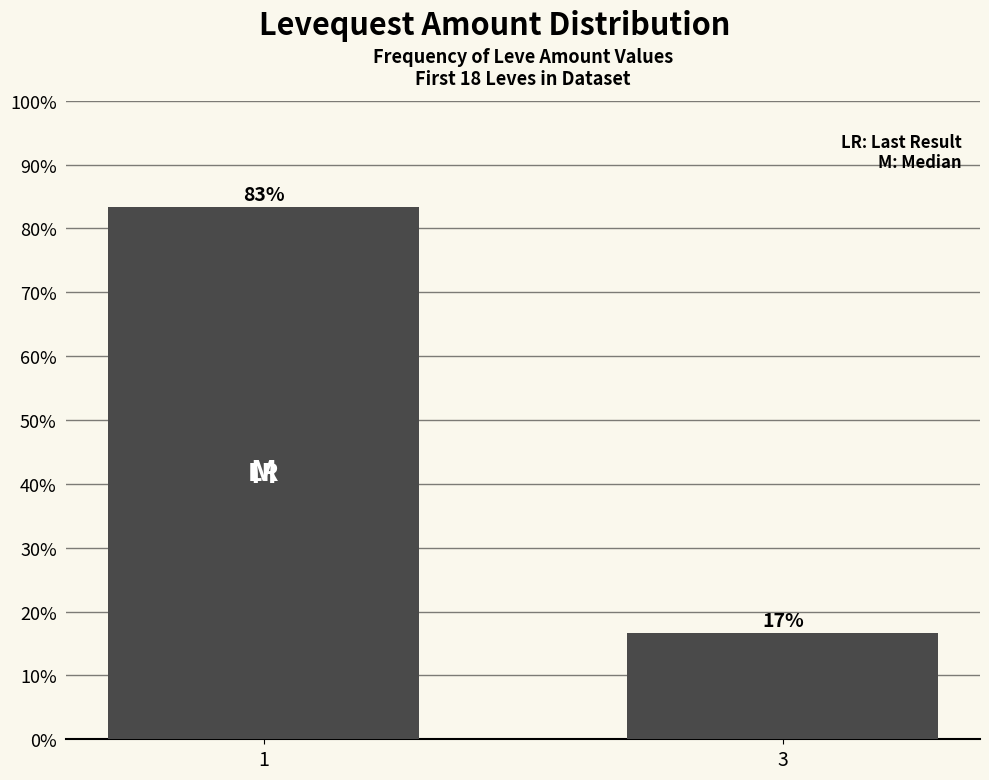

Approximately how many times larger is the value at 1 compared to 3?

5.0